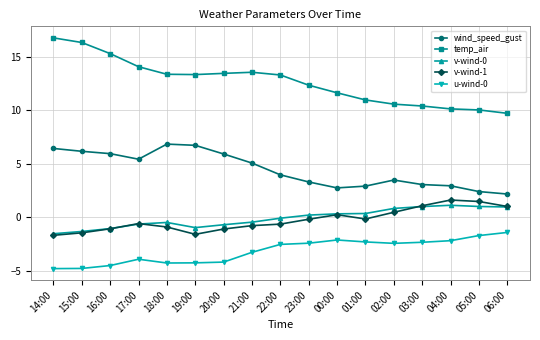

What is the value of the v-wind-1 point at the 16th from the left?

1.5